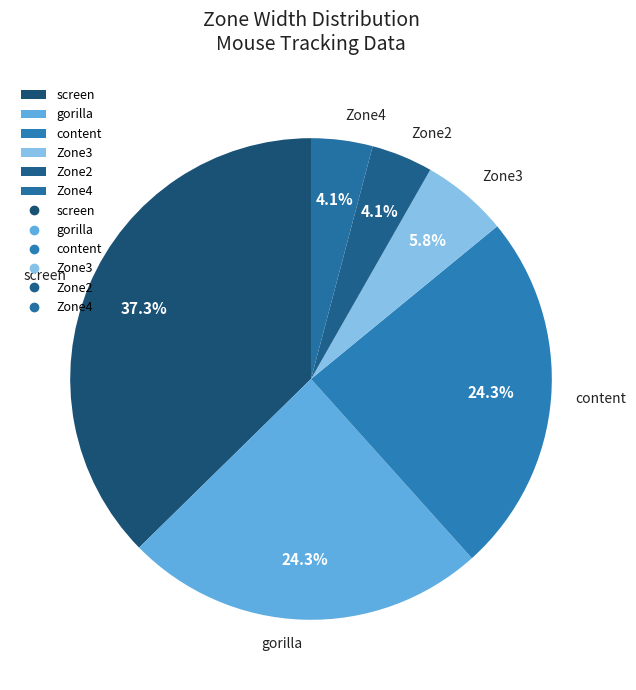

To the nearest percent, what is the difference between the largest and smallest slice percentages?

33%